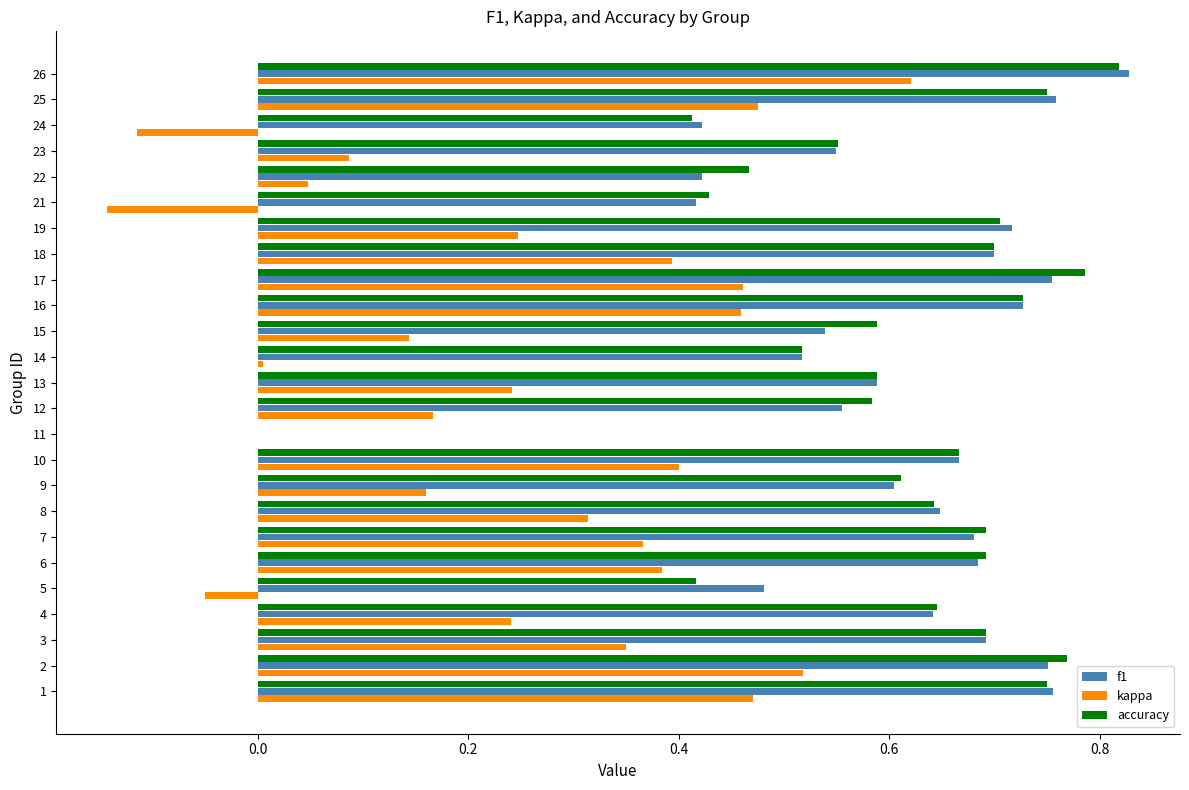

Is it true that f1 equals 0.6 at 4?

True